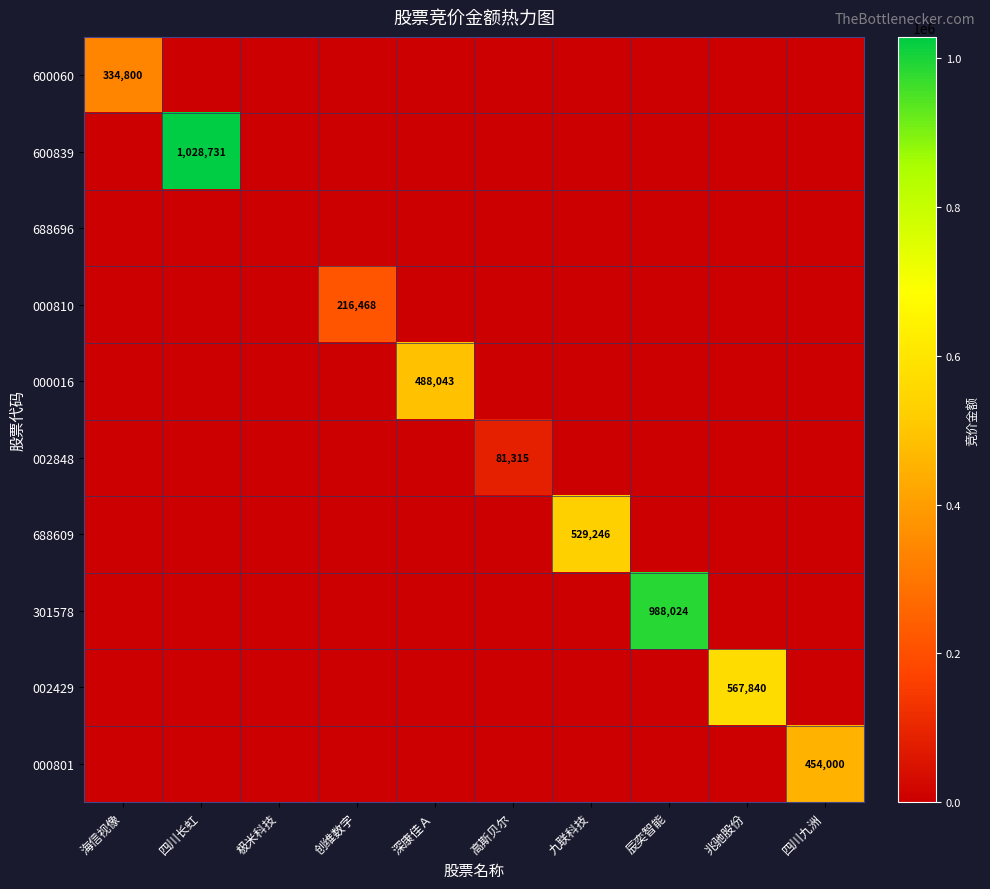

Which label corresponds to the largest value in the chart?

四川长虹